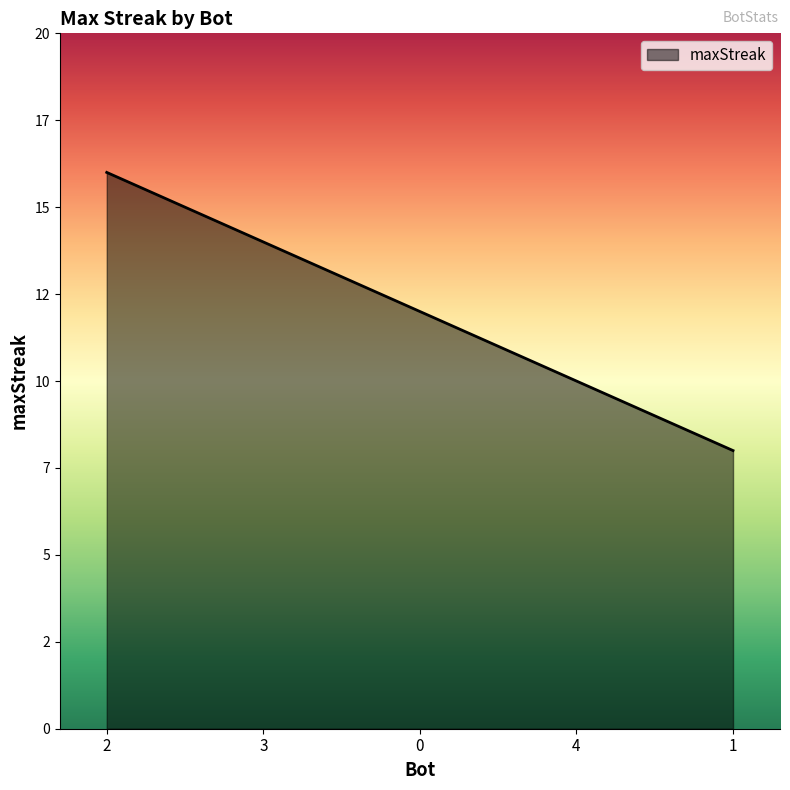

Where does the data first go above 12?

2